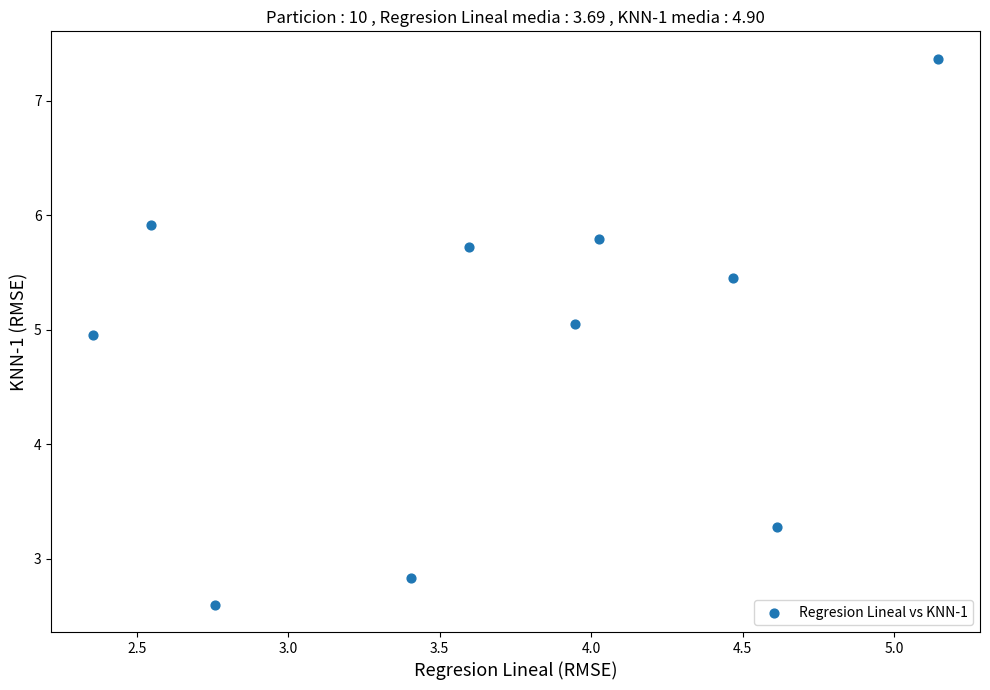

What is the average Y value?

4.9